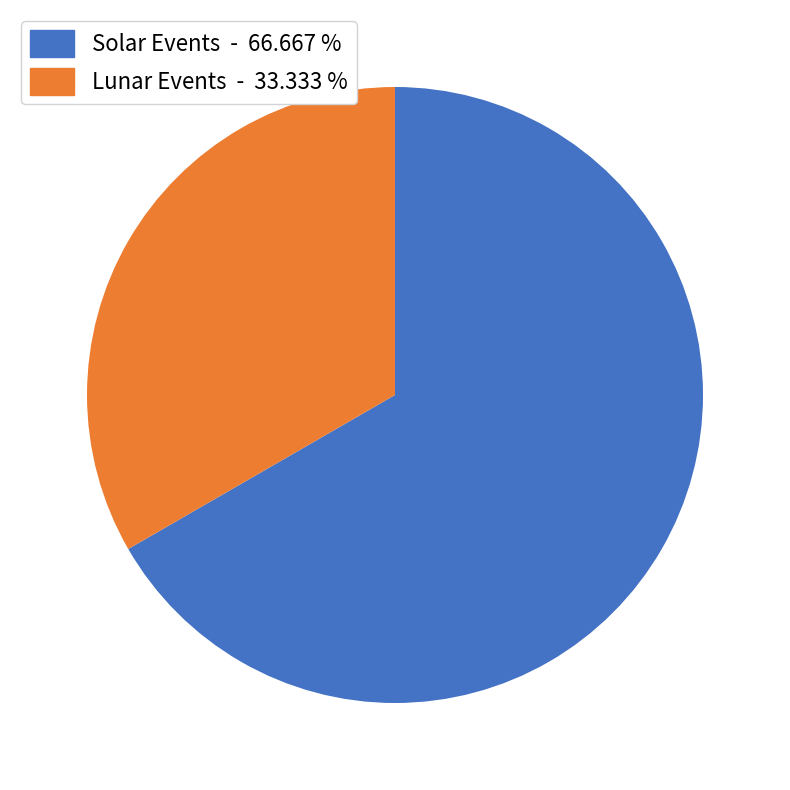

How many segments does this pie chart have?

2